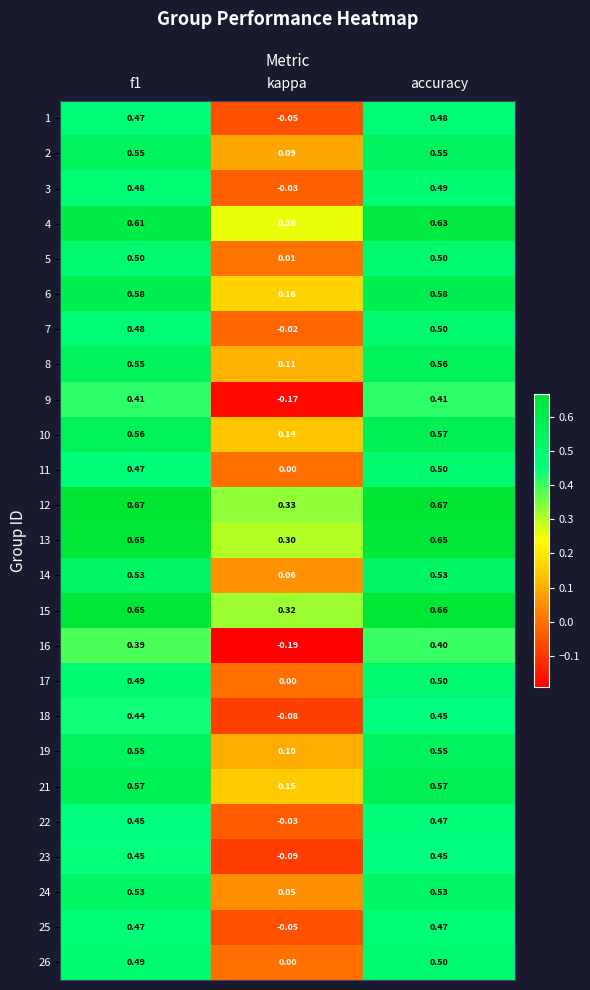

Which category has the lowest value in the 21 series?

kappa